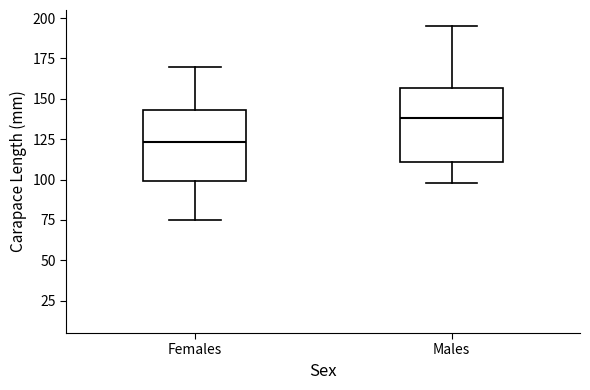

Which box has the highest median line?

Males